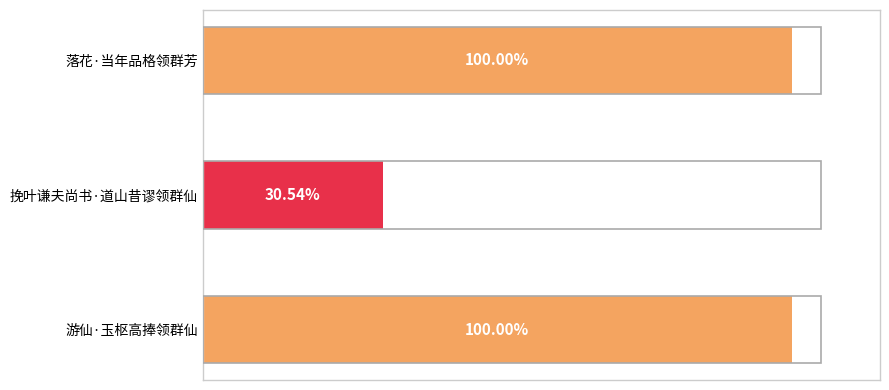

Does the chart contain any negative values?

No